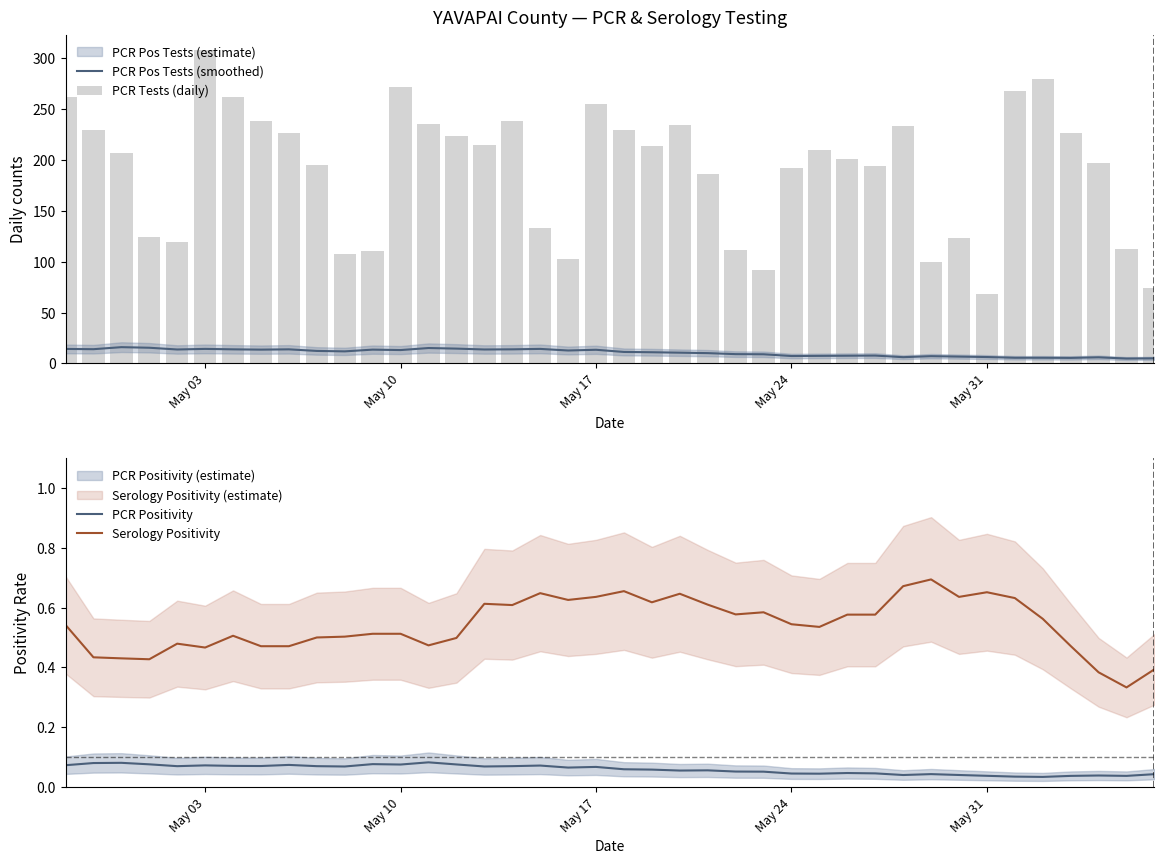

What is the highest value of the PCR Pos Tests (smoothed) series?

16.0